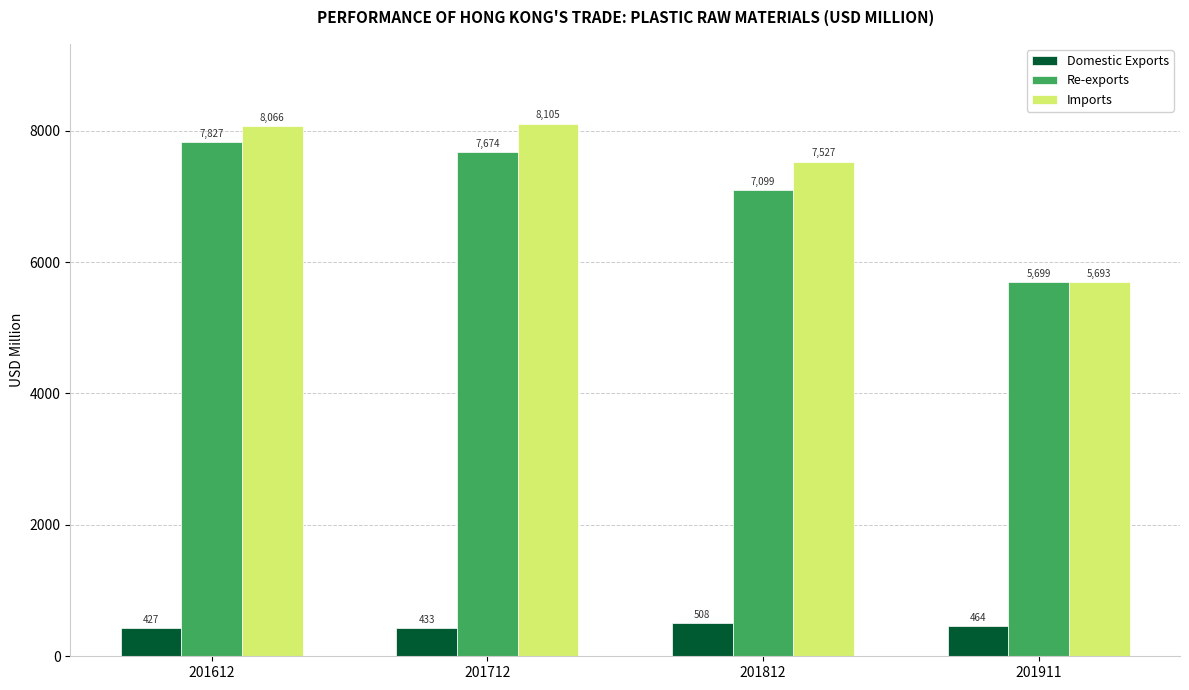

What is the total value across all series at 201712?

16212.1